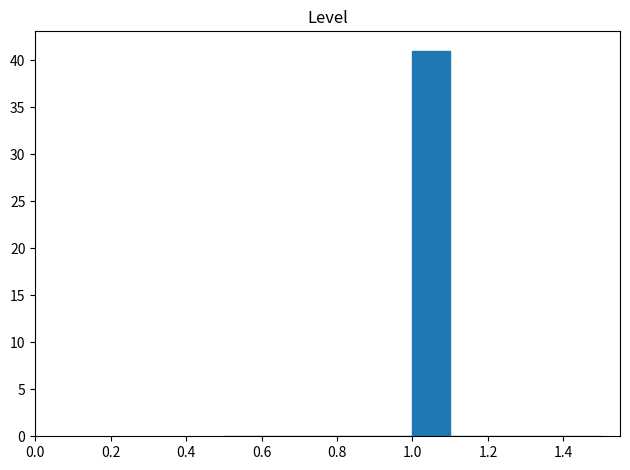

Over which range of the x-axis is the bar tallest?

1.0 to 1.1